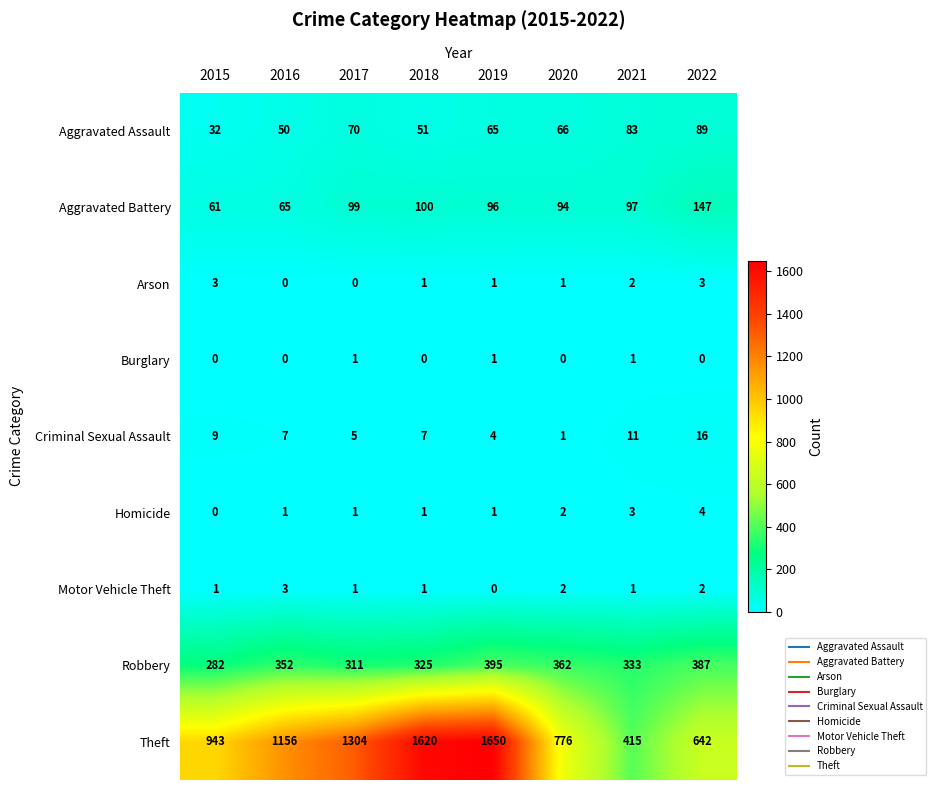

What is the minimum value for Robbery?

282